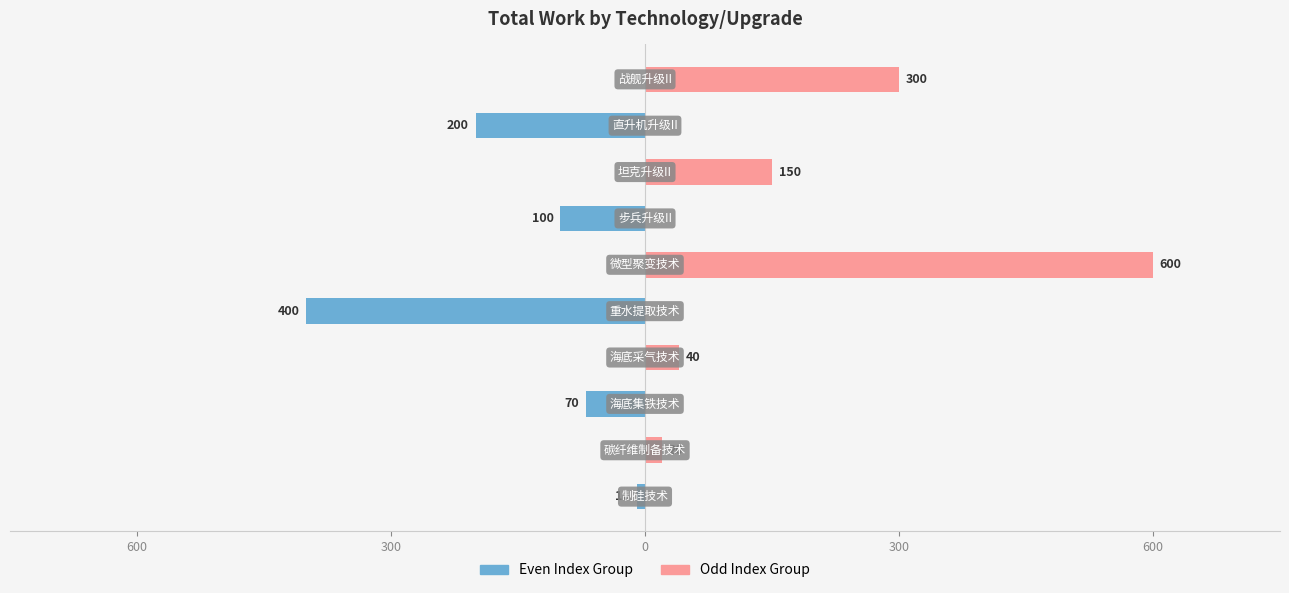

What is the minimum value shown in the chart?

-400